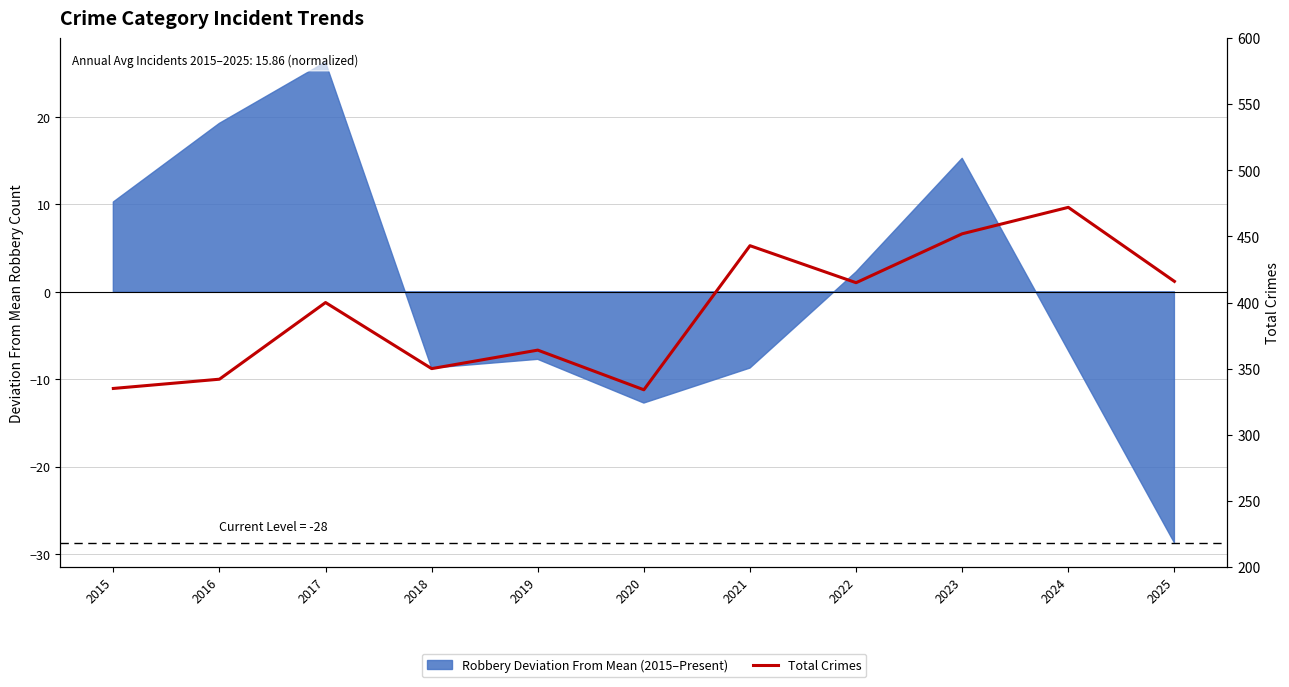

What is the value of the 3rd point from the left?

400